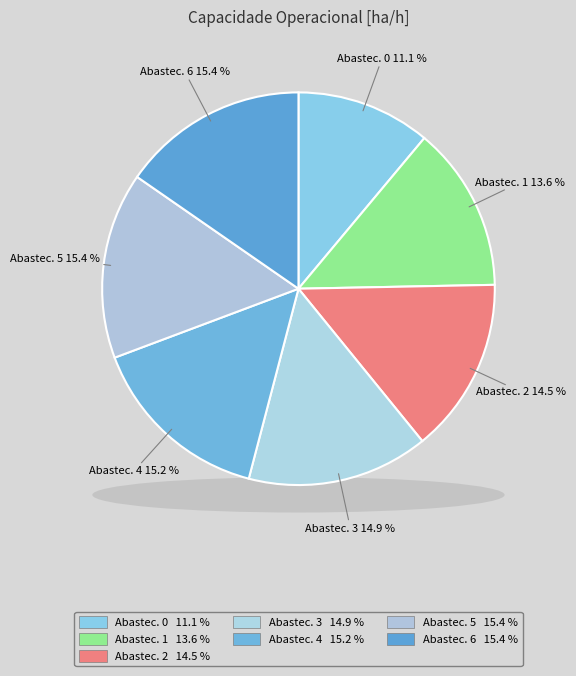

How many slices are in this pie chart?

7